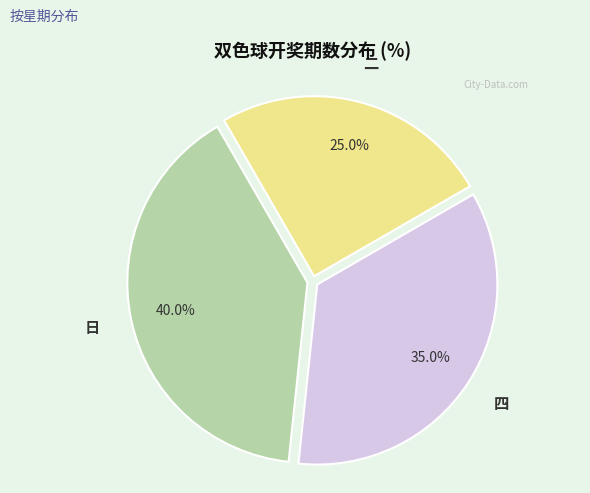

Is there a majority slice in this chart?

No